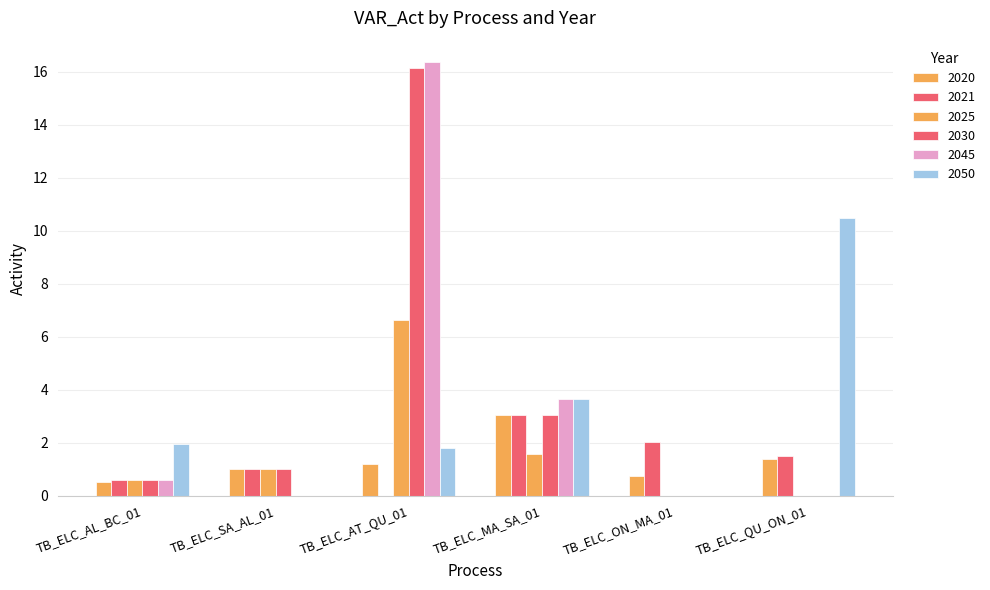

Read the 2021 value at TB_ELC_AL_BC_01.

0.6